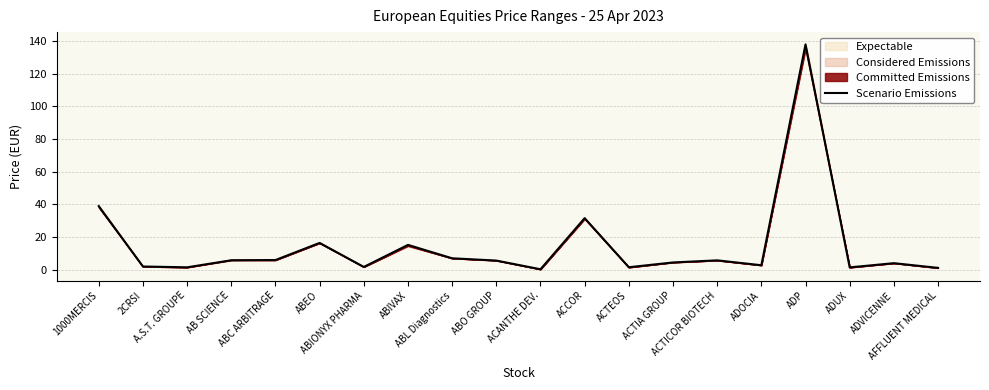

At which label does the data first exceed 5?

1000MERCIS